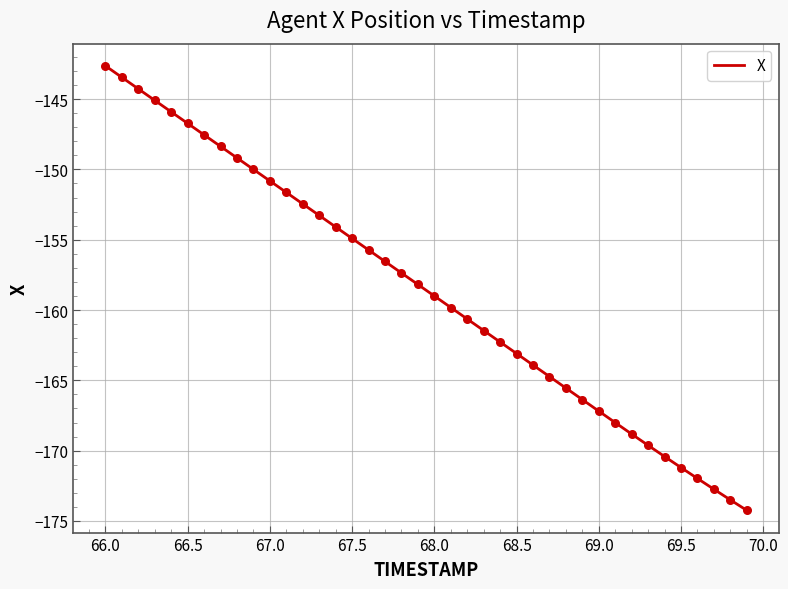

What is the maximum value shown in the chart?

-142.6